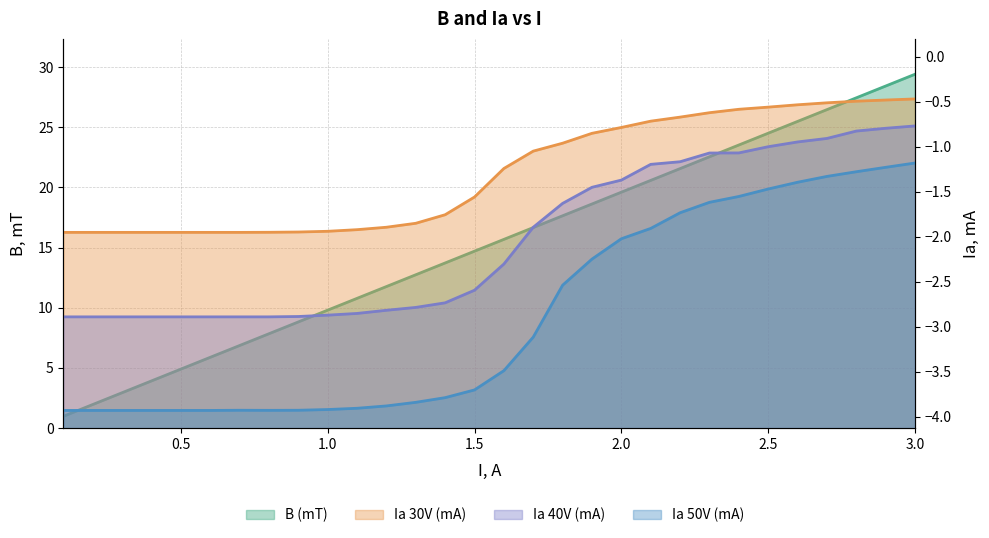

Which series changed the most between 0.5 and 2.9?

B (mT)